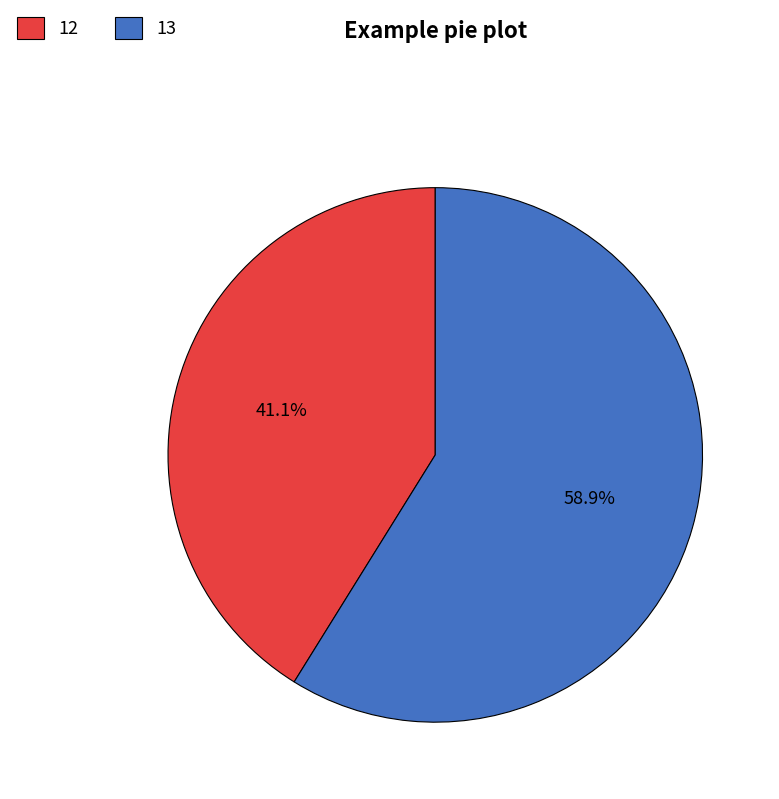

Is there any slice that represents more than half of the pie?

Yes